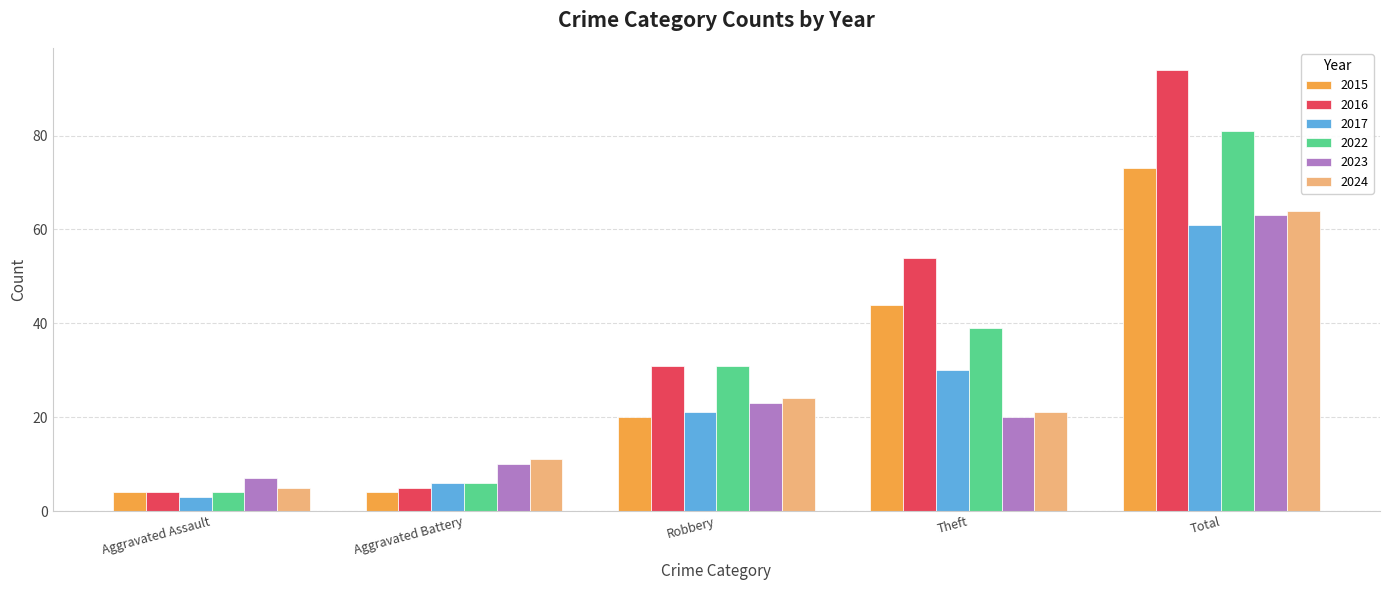

What is the difference between the 2024 values at Theft and Total?

43